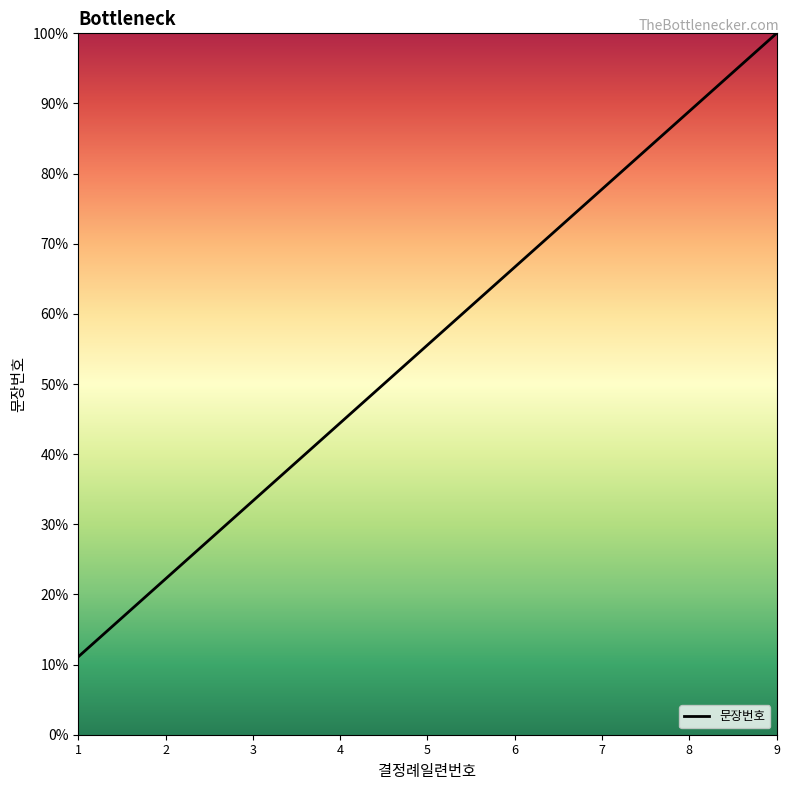

What is the approximate value at 8?

88.9